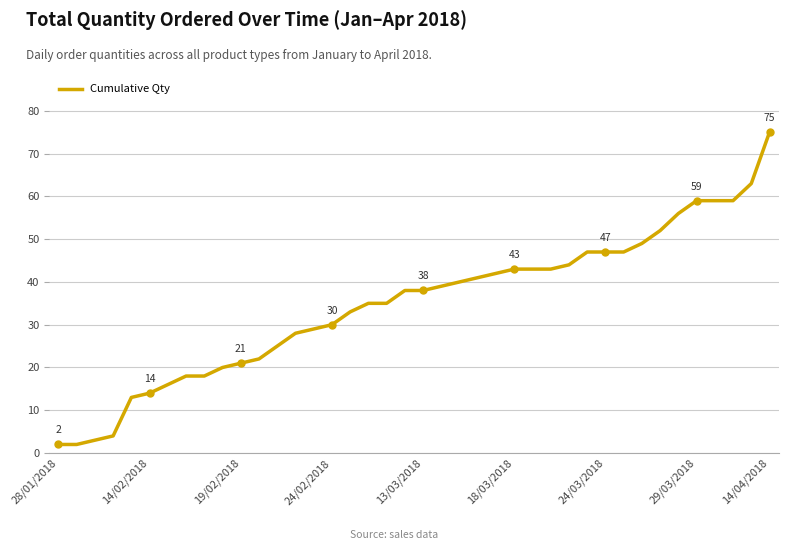

What is the greatest value displayed?

75